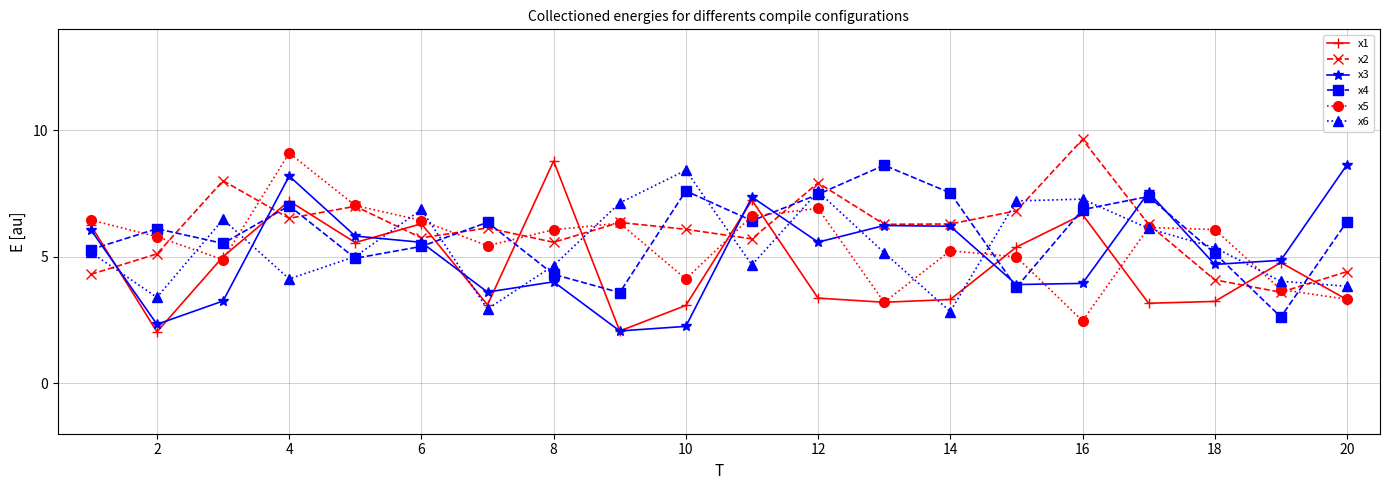

What is the lowest value of the x4 series?

2.6